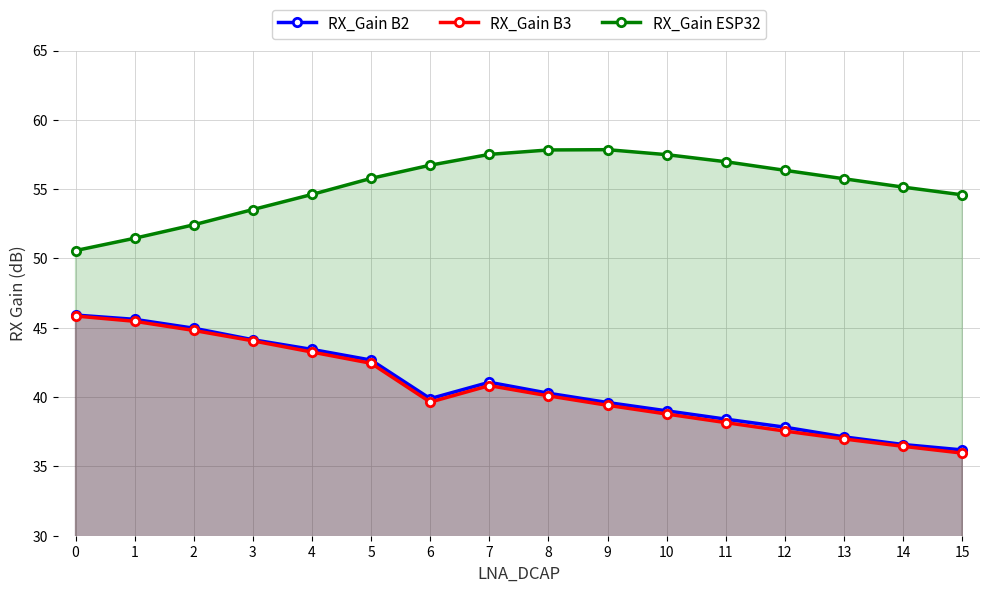

Reading left to right, what are all the values shown in this chart?

RX_Gain B2: 0=45.9	1=45.6	2=45.0	3=44.1	4=43.4	5=42.7	6=39.9	7=41.1	8=40.3	9=39.6	10=39.0	11=38.4	12=37.8	13=37.1	14=36.6	15=36.2
RX_Gain B3: 0=45.9	1=45.5	2=44.8	3=44.1	4=43.2	5=42.4	6=39.6	7=40.8	8=40.1	9=39.4	10=38.8	11=38.2	12=37.5	13=37.0	14=36.5	15=36.0
RX_Gain ESP32: 0=50.6	1=51.5	2=52.4	3=53.5	4=54.6	5=55.8	6=56.7	7=57.5	8=57.8	9=57.9	10=57.5	11=57.0	12=56.4	13=55.8	14=55.1	15=54.6